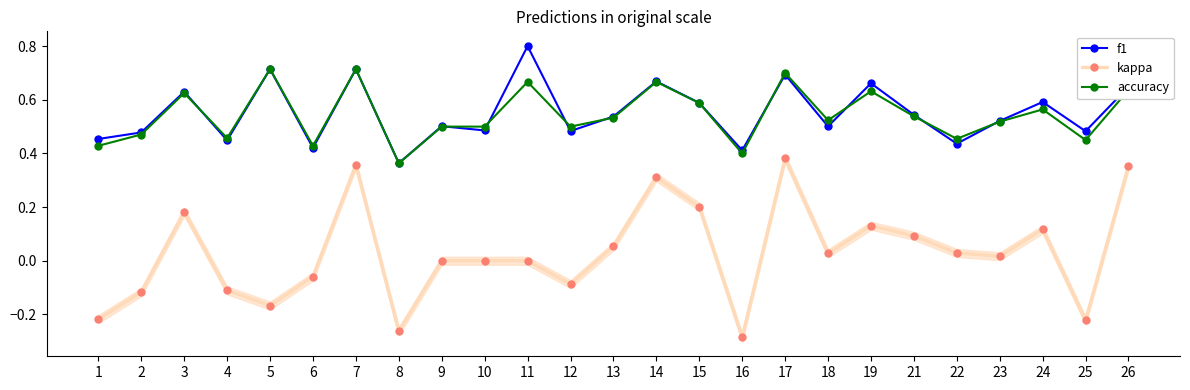

At 12, list the series in order from largest to smallest.

accuracy, f1, kappa